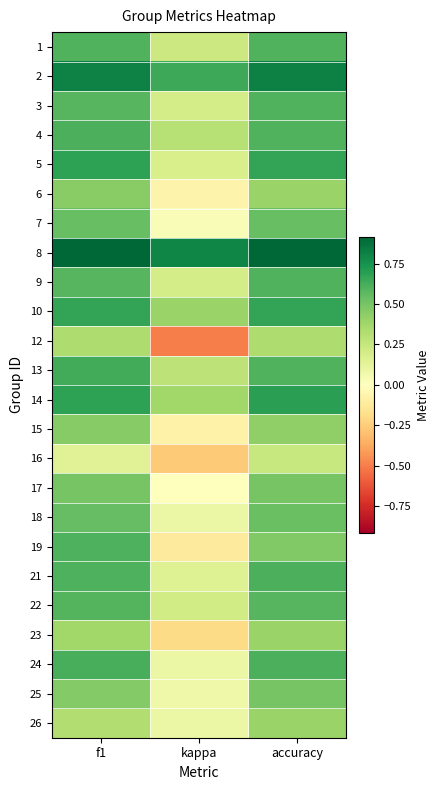

Reading left to right, what are all the values shown in this chart?

1: f1=0.6	kappa=0.2	accuracy=0.6
2: f1=0.8	kappa=0.6	accuracy=0.8
3: f1=0.6	kappa=0.2	accuracy=0.6
4: f1=0.6	kappa=0.3	accuracy=0.6
5: f1=0.7	kappa=0.2	accuracy=0.7
6: f1=0.5	kappa=-0.1	accuracy=0.4
7: f1=0.5	kappa=0.0	accuracy=0.5
8: f1=0.9	kappa=0.8	accuracy=0.9
9: f1=0.6	kappa=0.2	accuracy=0.6
10: f1=0.7	kappa=0.4	accuracy=0.7
12: f1=0.3	kappa=-0.5	accuracy=0.3
13: f1=0.6	kappa=0.3	accuracy=0.6
14: f1=0.7	kappa=0.4	accuracy=0.7
15: f1=0.5	kappa=-0.1	accuracy=0.4
16: f1=0.2	kappa=-0.3	accuracy=0.2
17: f1=0.5	kappa=0.0	accuracy=0.5
18: f1=0.5	kappa=0.1	accuracy=0.5
19: f1=0.6	kappa=-0.1	accuracy=0.5
21: f1=0.6	kappa=0.2	accuracy=0.6
22: f1=0.6	kappa=0.2	accuracy=0.6
23: f1=0.4	kappa=-0.2	accuracy=0.4
24: f1=0.6	kappa=0.1	accuracy=0.6
25: f1=0.5	kappa=0.1	accuracy=0.5
26: f1=0.3	kappa=0.1	accuracy=0.4